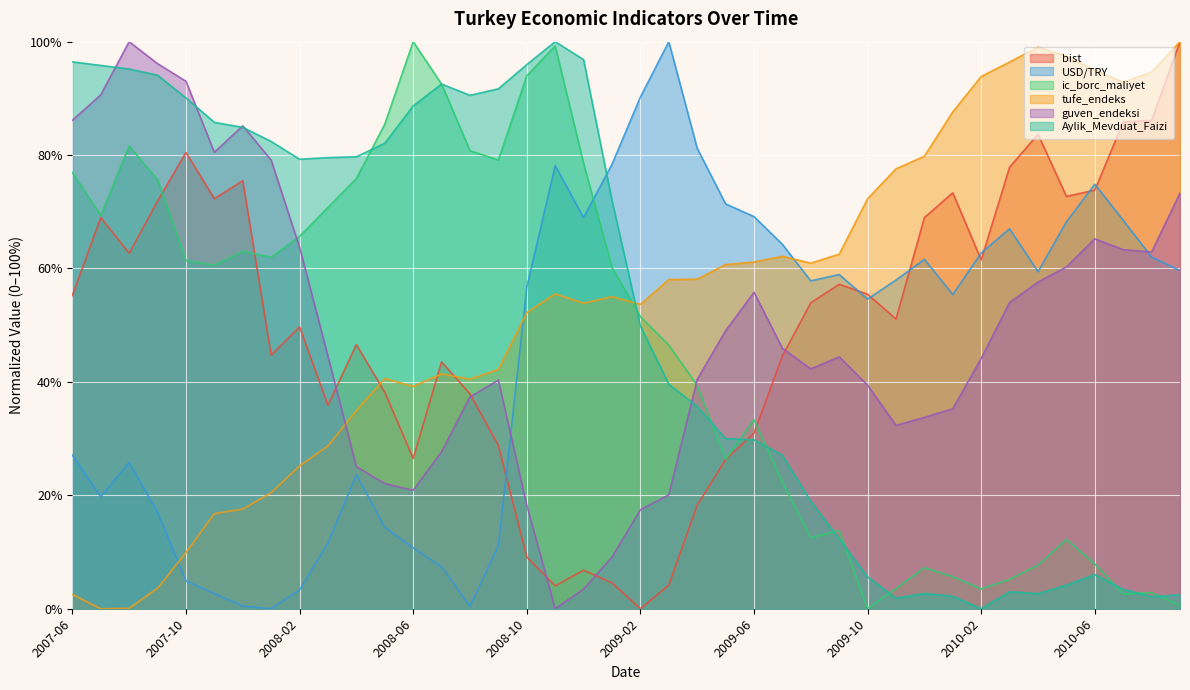

What is the average value of the USD/TRY series?

45.2